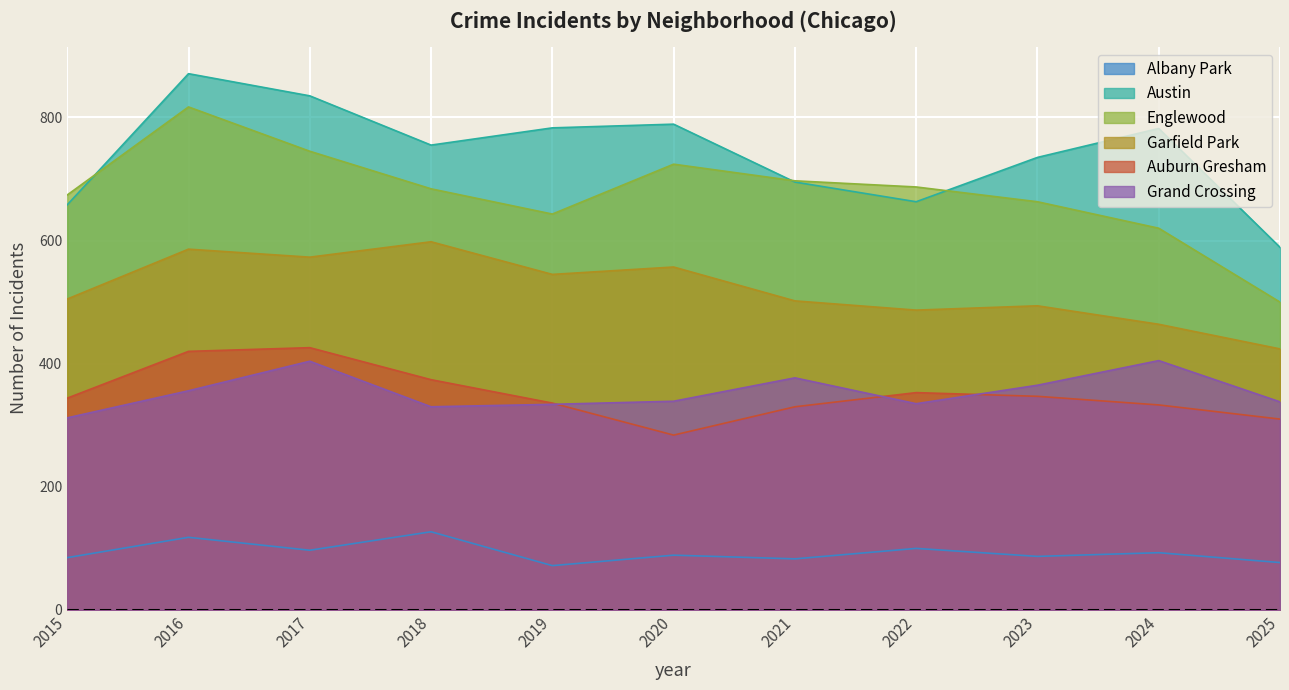

What is the total value across all series at 2016?

3168